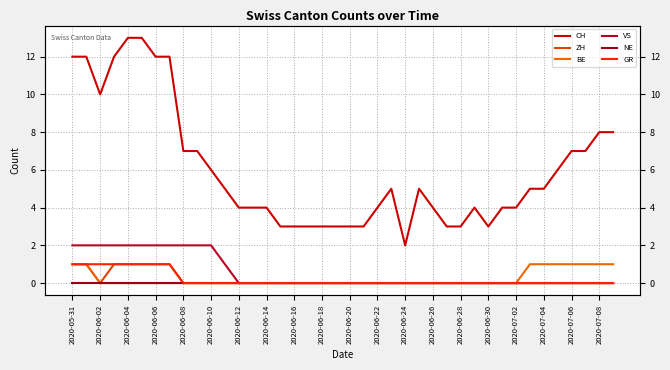

How many lines are shown in the chart?

6